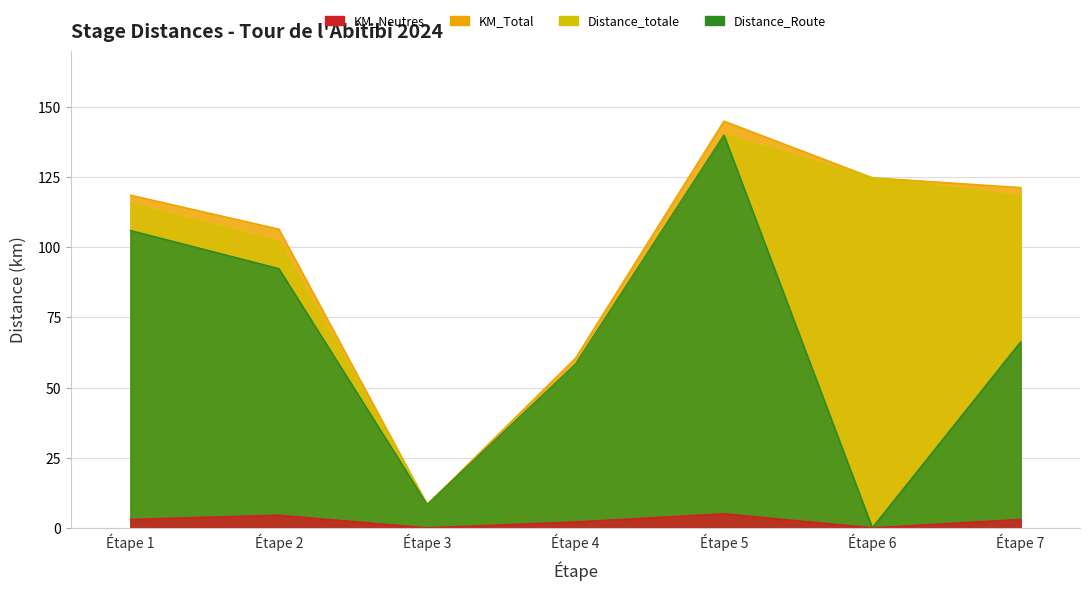

What is the value of the Distance_Route point at the 7th from the left?

66.3